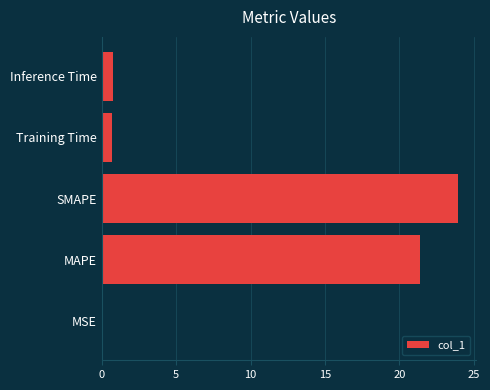

What value does the data have at Training Time?

0.7